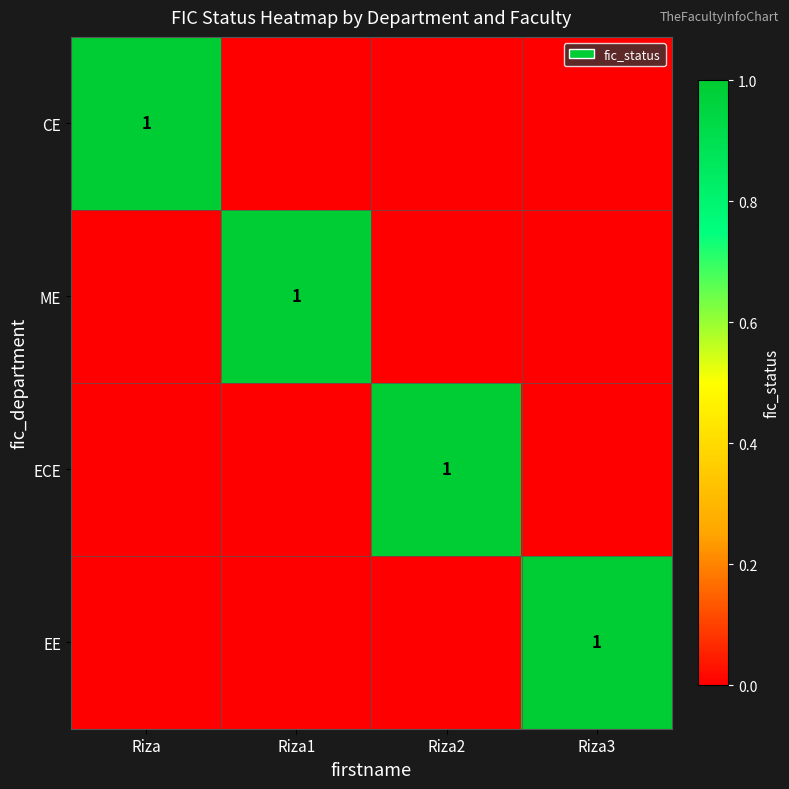

True or false: EE has a value of 0 at Riza1.

True